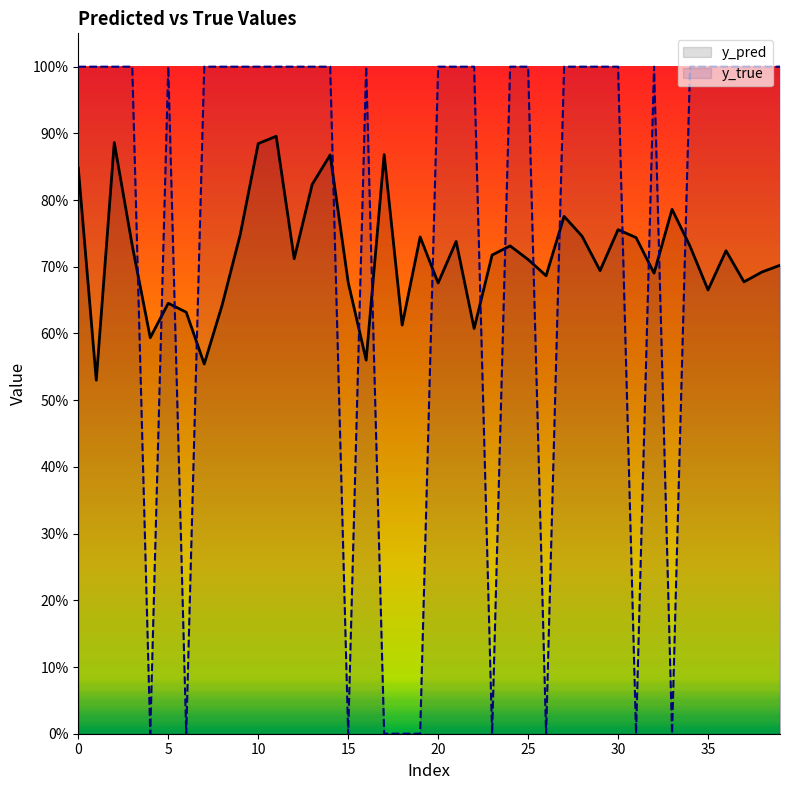

Is it true that y_true equals 0.0 at 31?

True